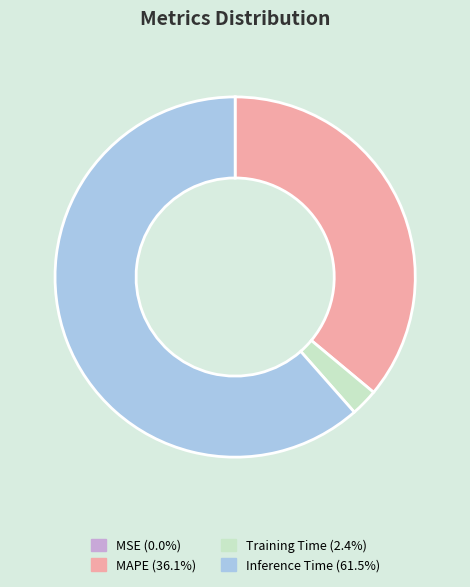

Is there a majority slice in this chart?

Yes